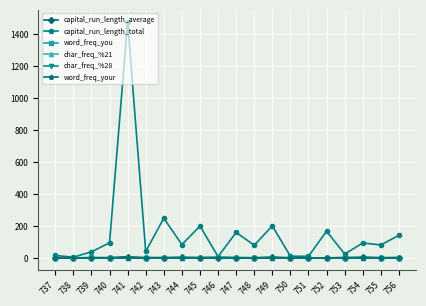

Which series has the widest spread of values?

capital_run_length_total